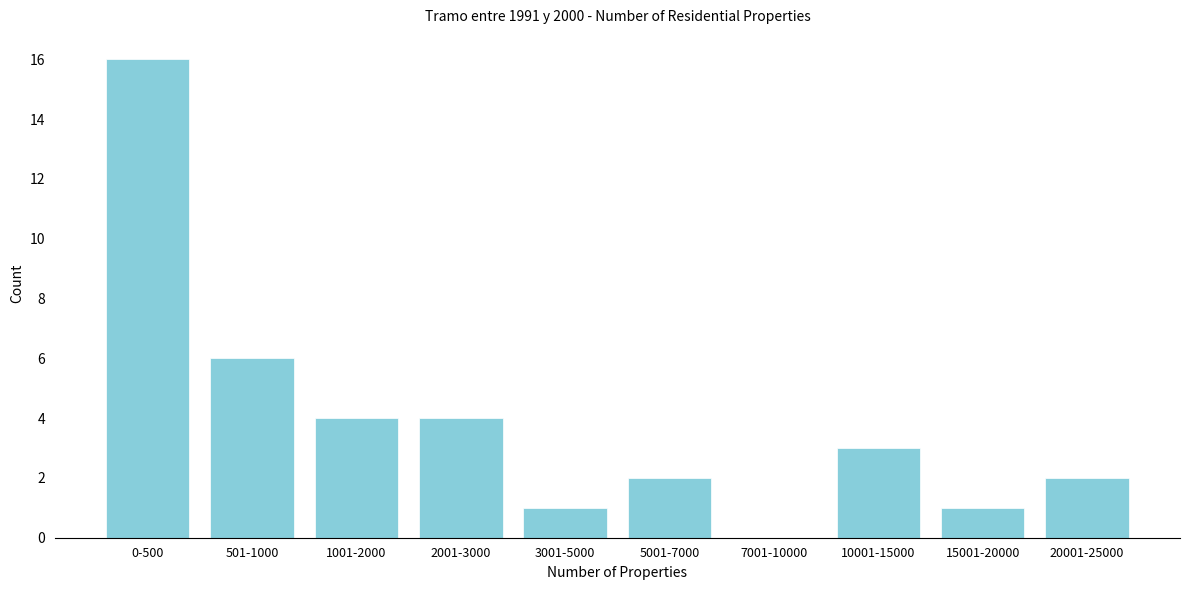

Reading right to left, list all the values displayed in this chart.

20001-25000=2	15001-20000=1	10001-15000=3	7001-10000=0	5001-7000=2	3001-5000=1	2001-3000=4	1001-2000=4	501-1000=6	0-500=16